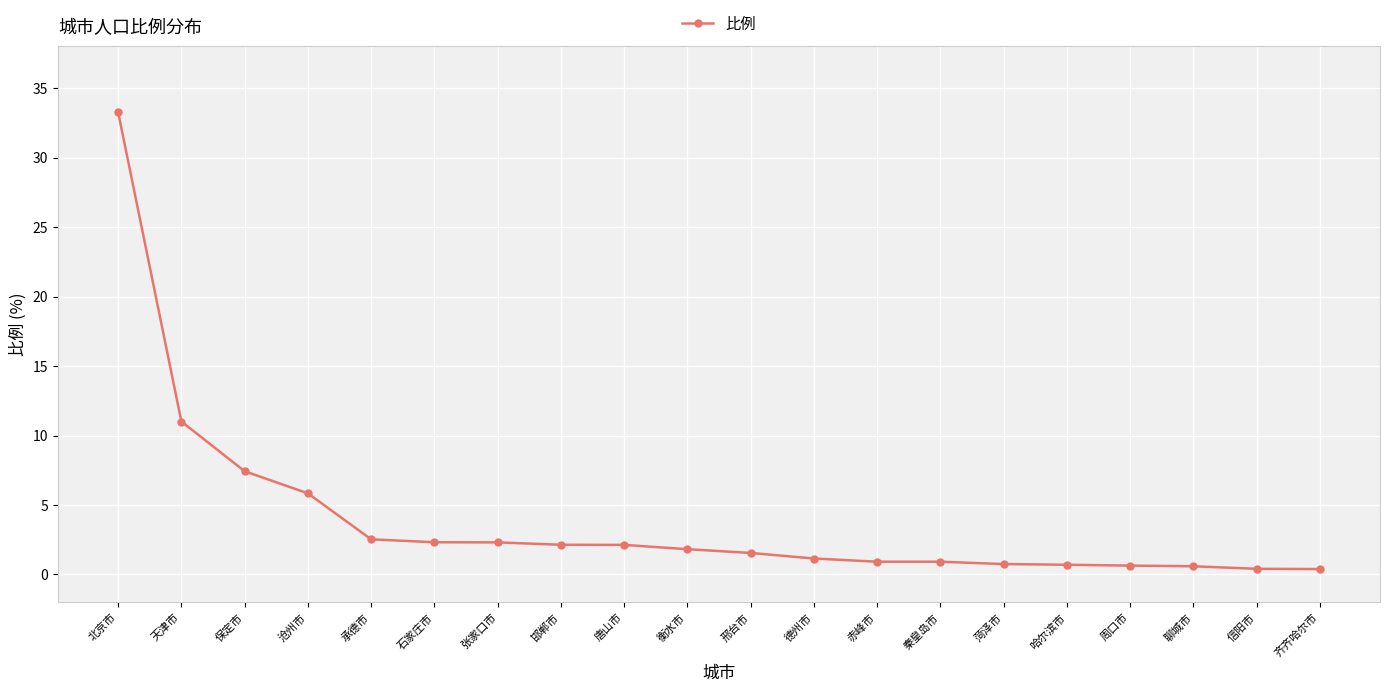

The chart shows a value of 0.9 at 赤峰市. True or false?

True